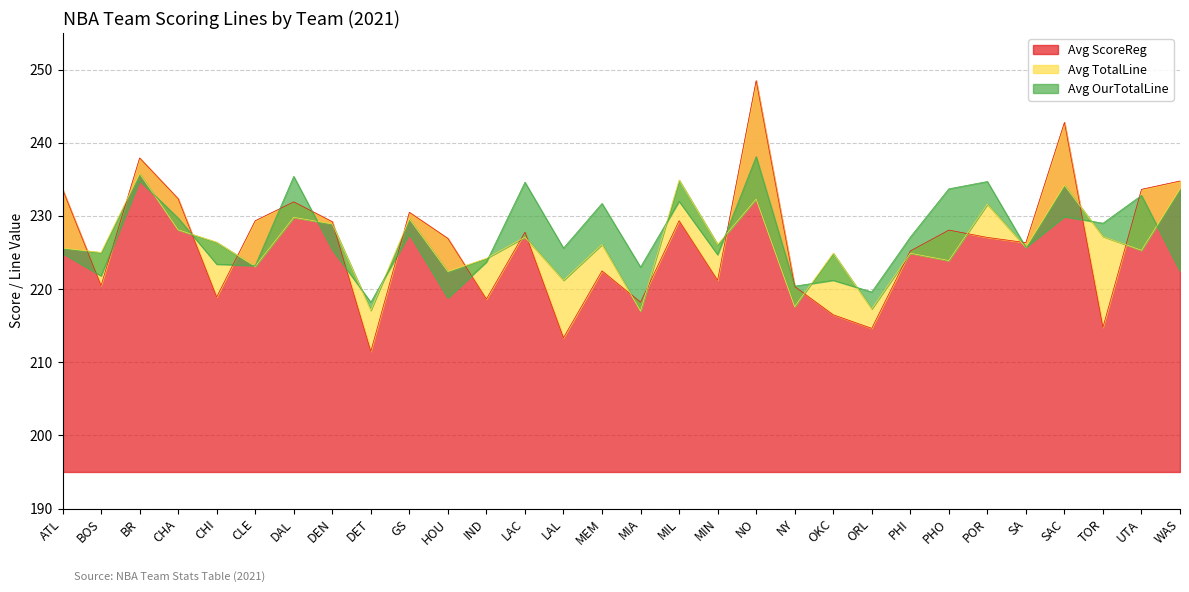

What is the difference between the Avg ScoreReg values at OKC and PHO?

11.6